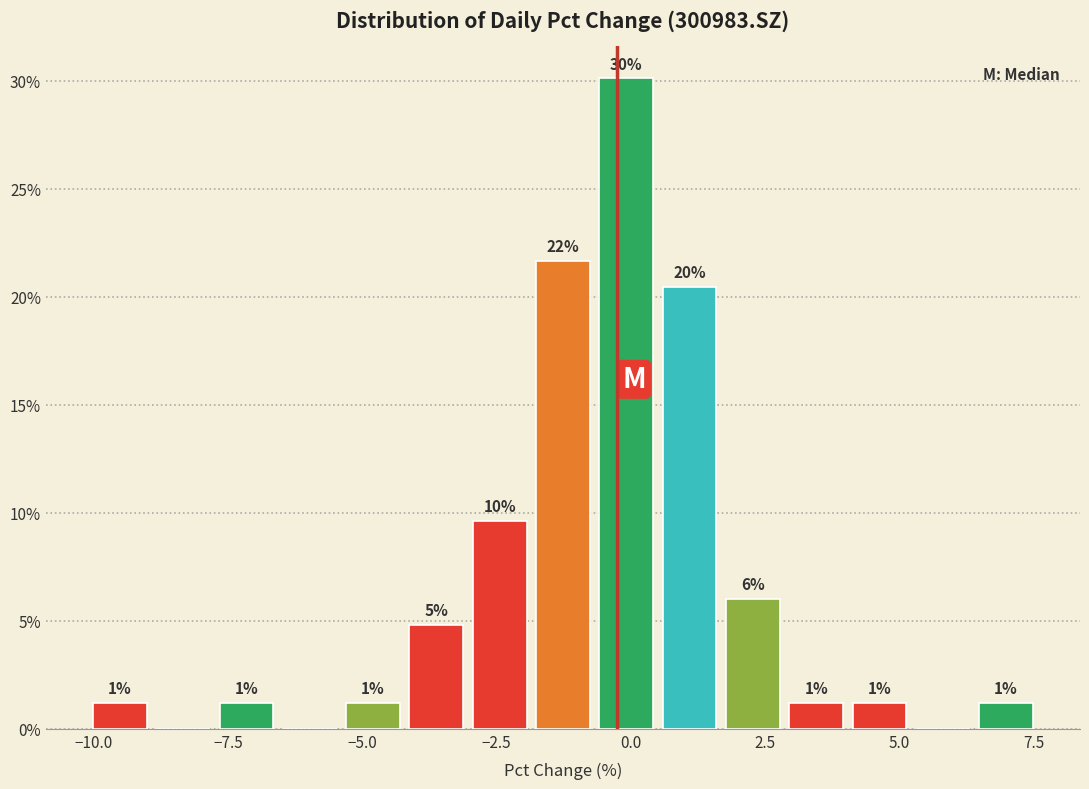

Around what value on the x-axis is the tallest bar? Give the approximate position of its centre, as read against the axis.

0.0